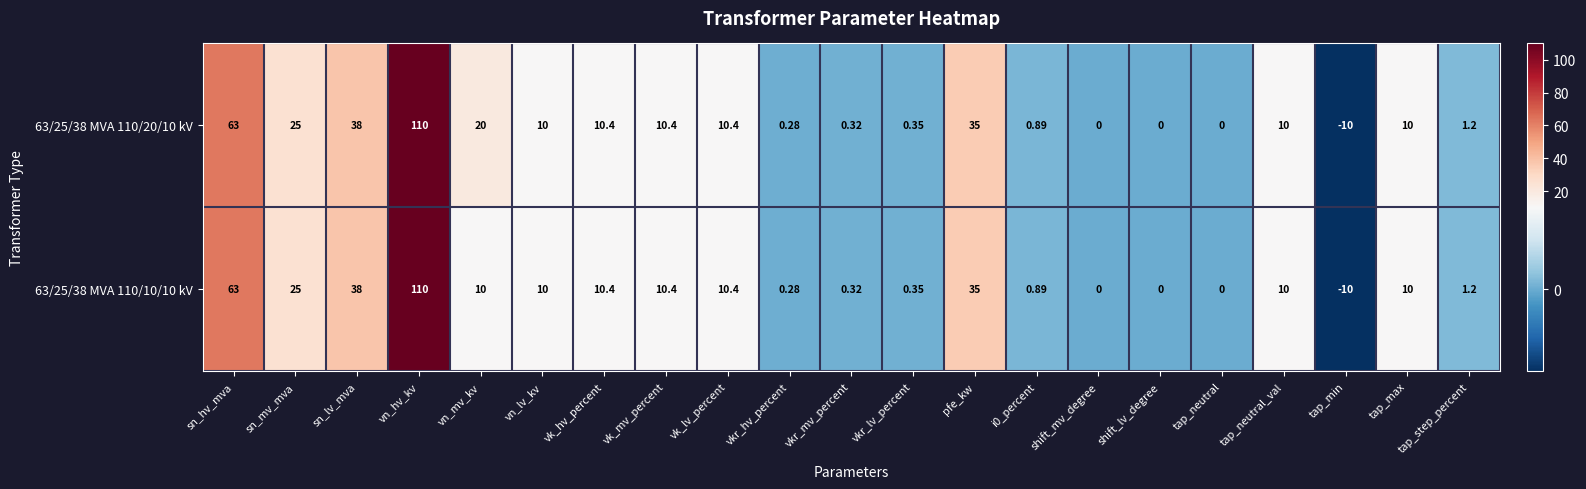

At how many categories does at least one series exceed 49?

2